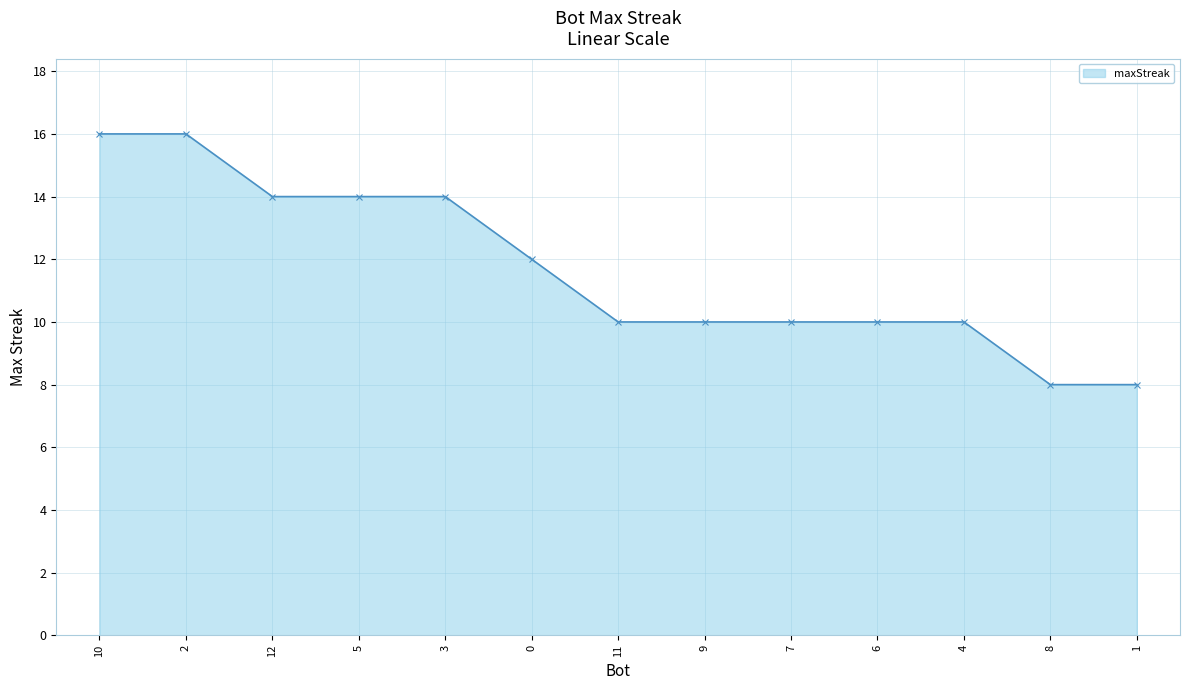

Count the number of data series in this chart.

1